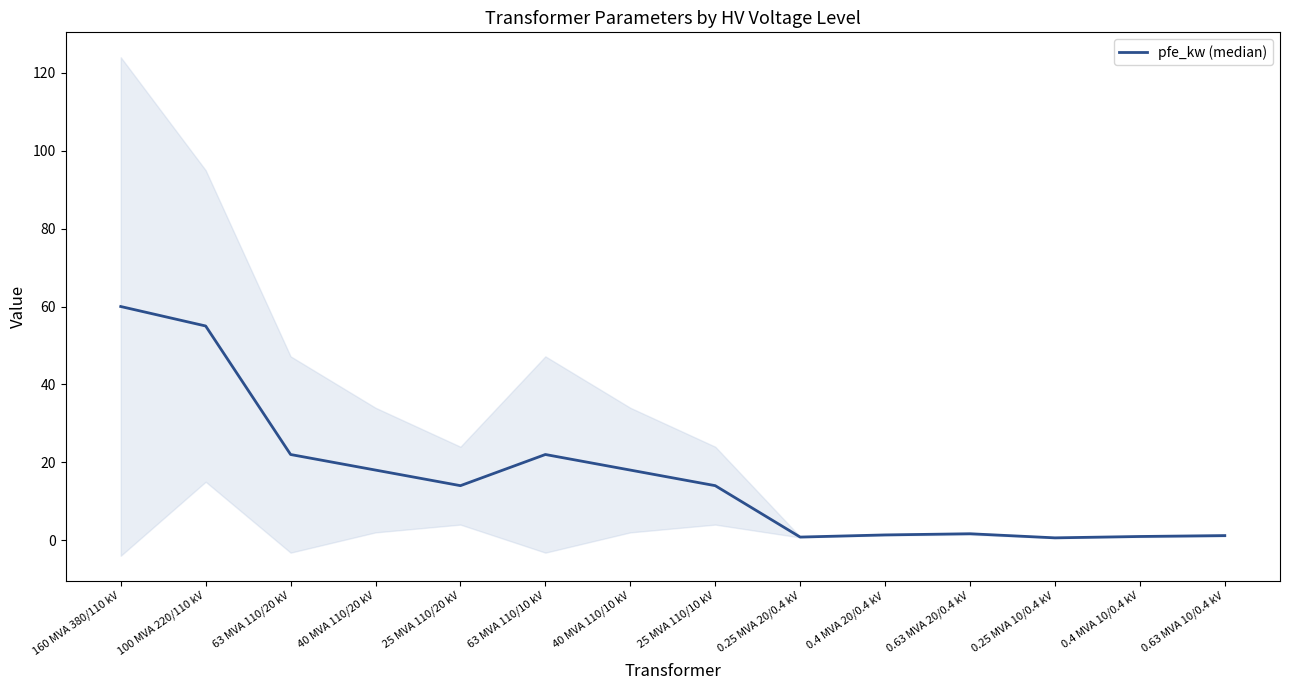

Count the number of values greater than 14.

6